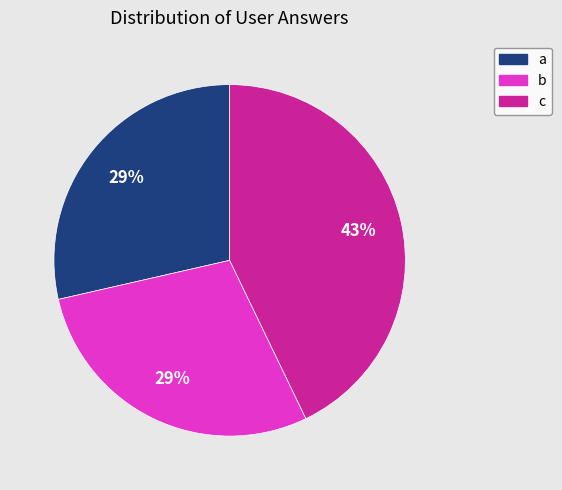

Does a represent more than half of the total?

No